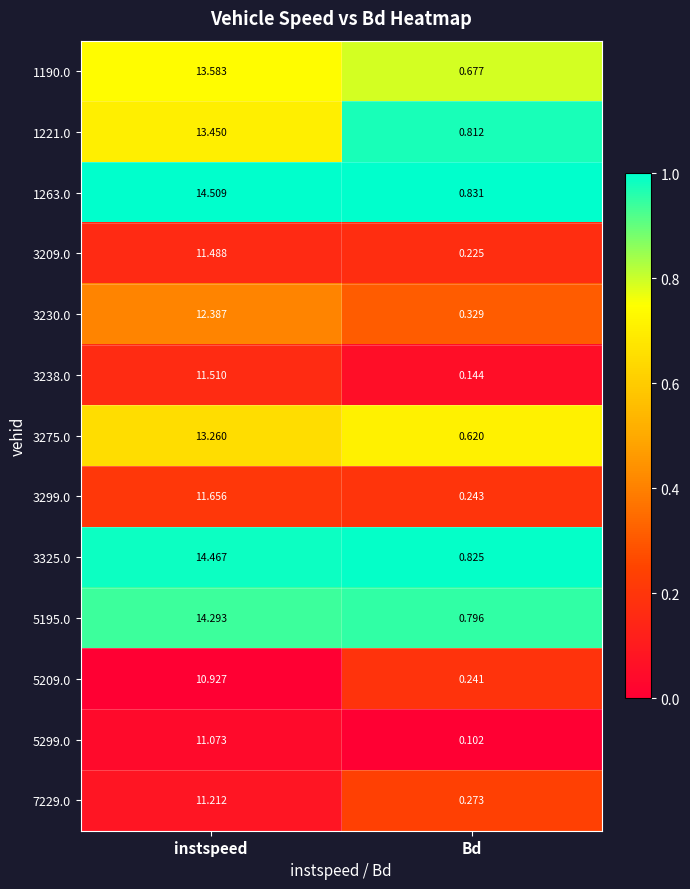

At which category does the chart reach its minimum across all series?

Bd